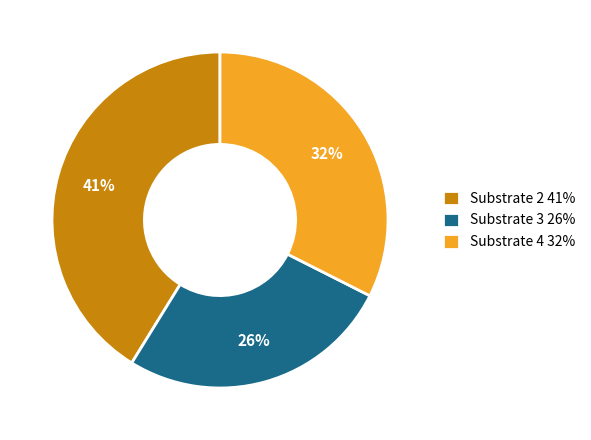

To the nearest percent, what is the average slice percentage?

33%